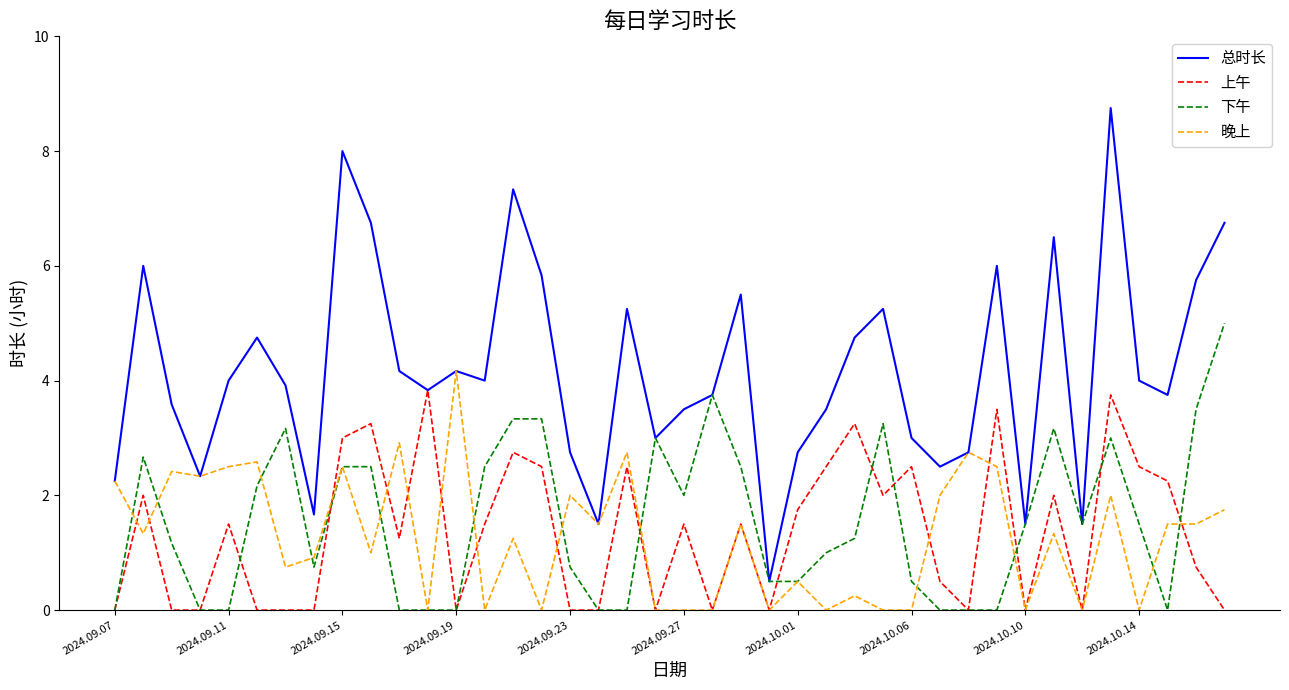

Which series has the largest range (max minus min)?

总时长